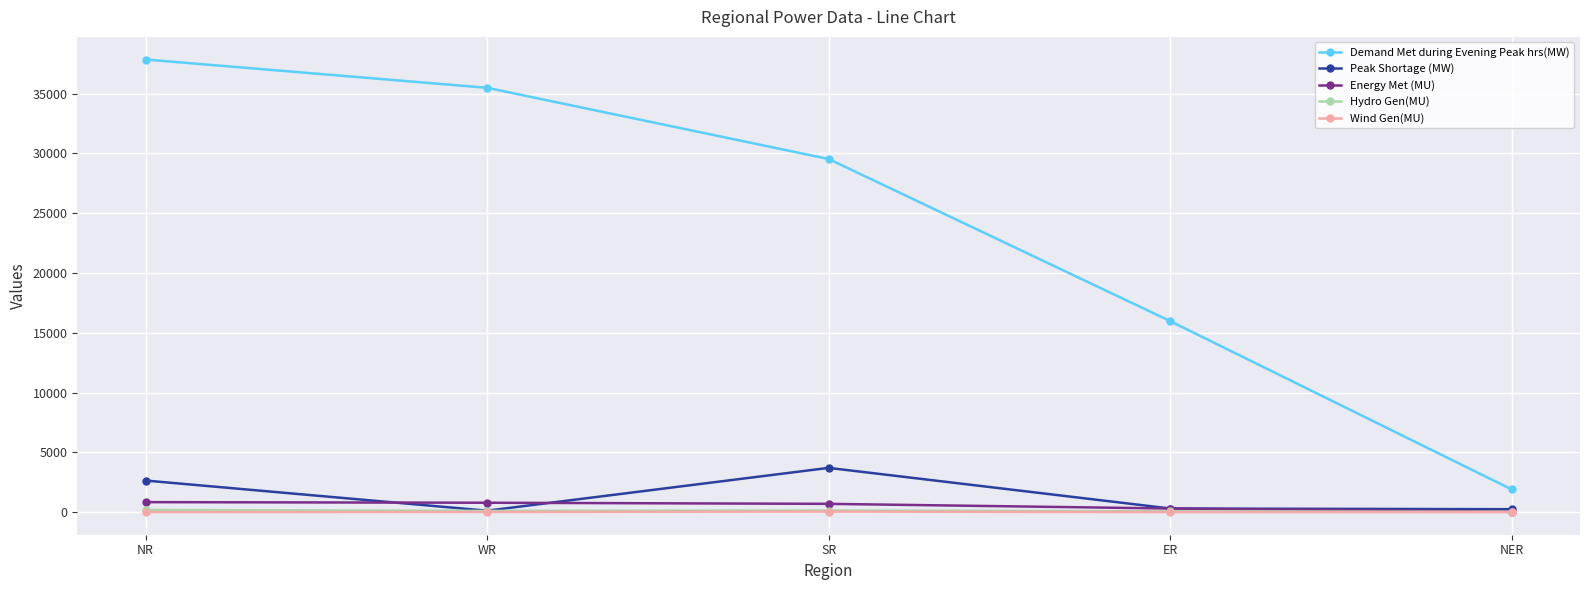

What is the minimum value for Demand Met during Evening Peak hrs(MW)?

1898